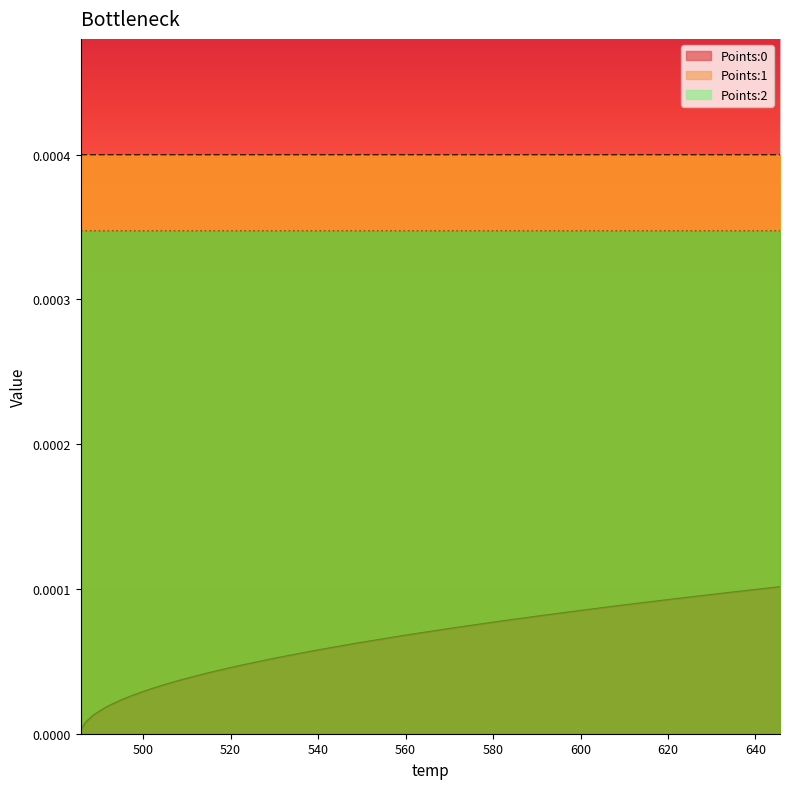

Rank the categories by Points:1 value from lowest to highest.

485.72, 485.83, 486.33, 486.88, 487.79, 488.77, 490.09, 491.52, 493.26, 495.13, 497.28, 499.61, 502.17, 504.94, 507.91, 511.11, 514.48, 518.1, 521.86, 525.9, 530.05, 534.5, 539.02, 543.87, 548.77, 554.01, 559.29, 564.91, 570.57, 576.55, 582.6, 588.94, 595.37, 602.06, 608.86, 615.89, 623.06, 630.42, 637.94, 645.61